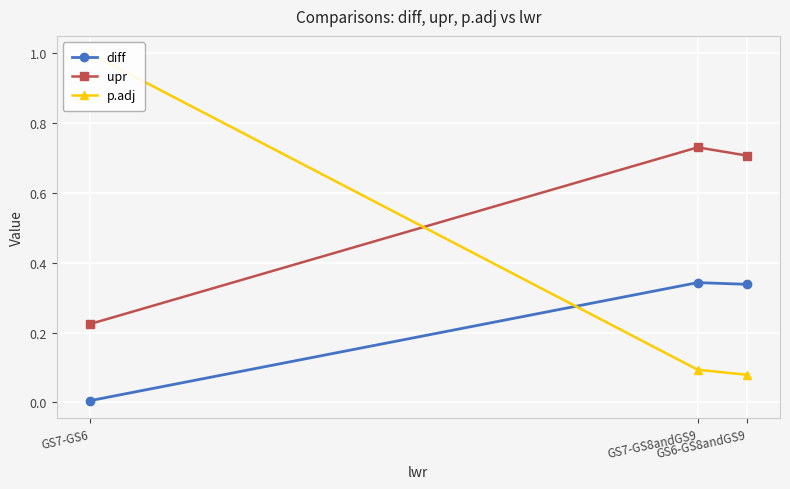

Which series has the largest range (max minus min)?

p.adj